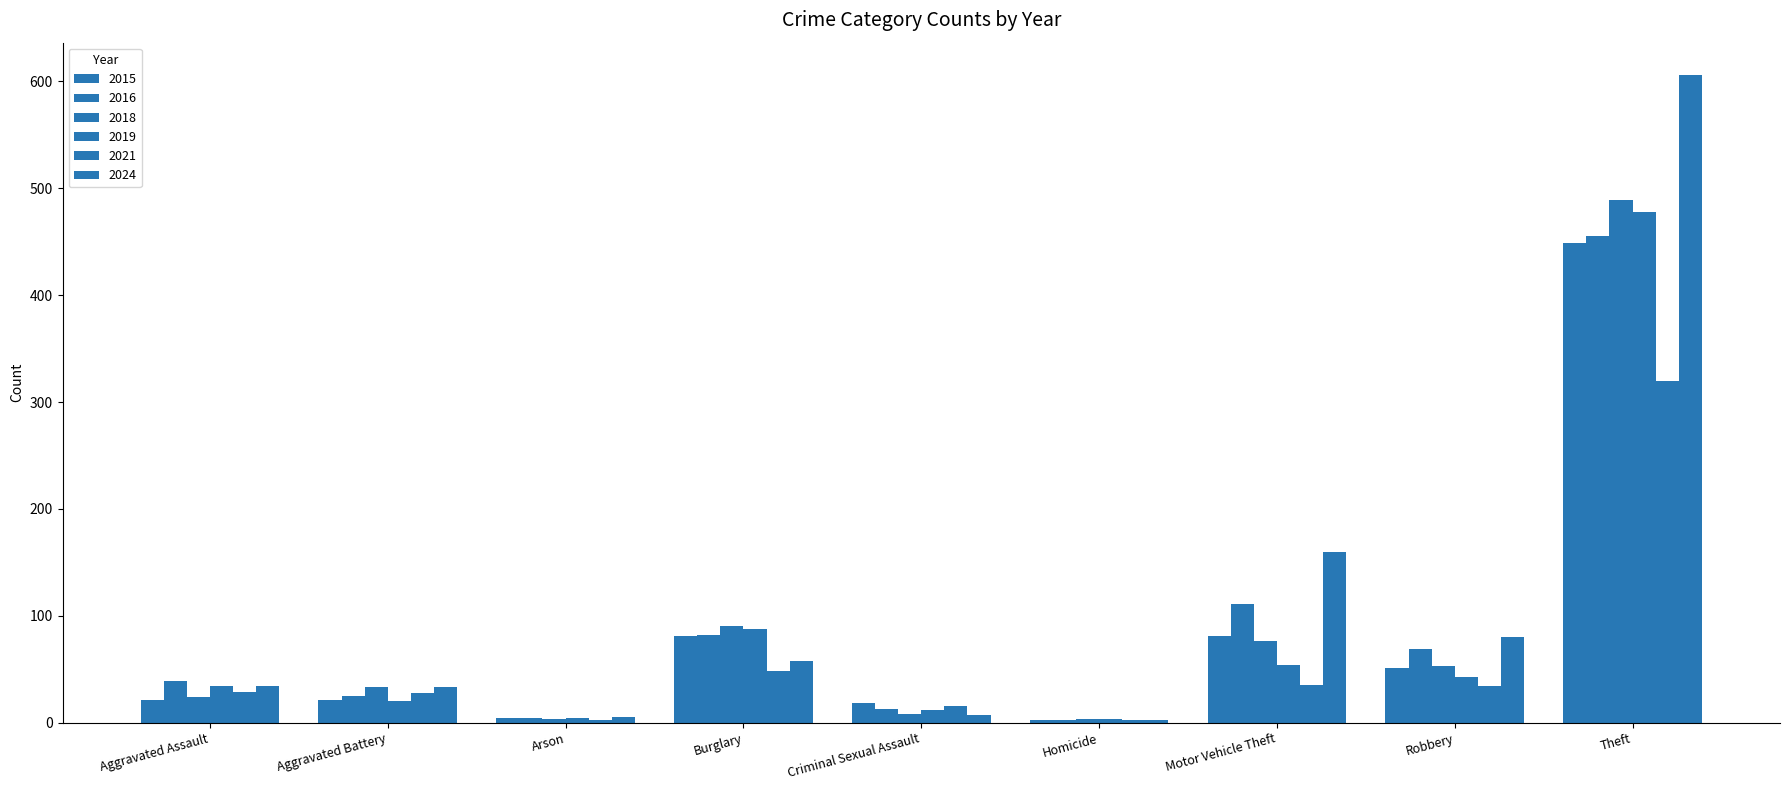

Are the bars horizontal?

No